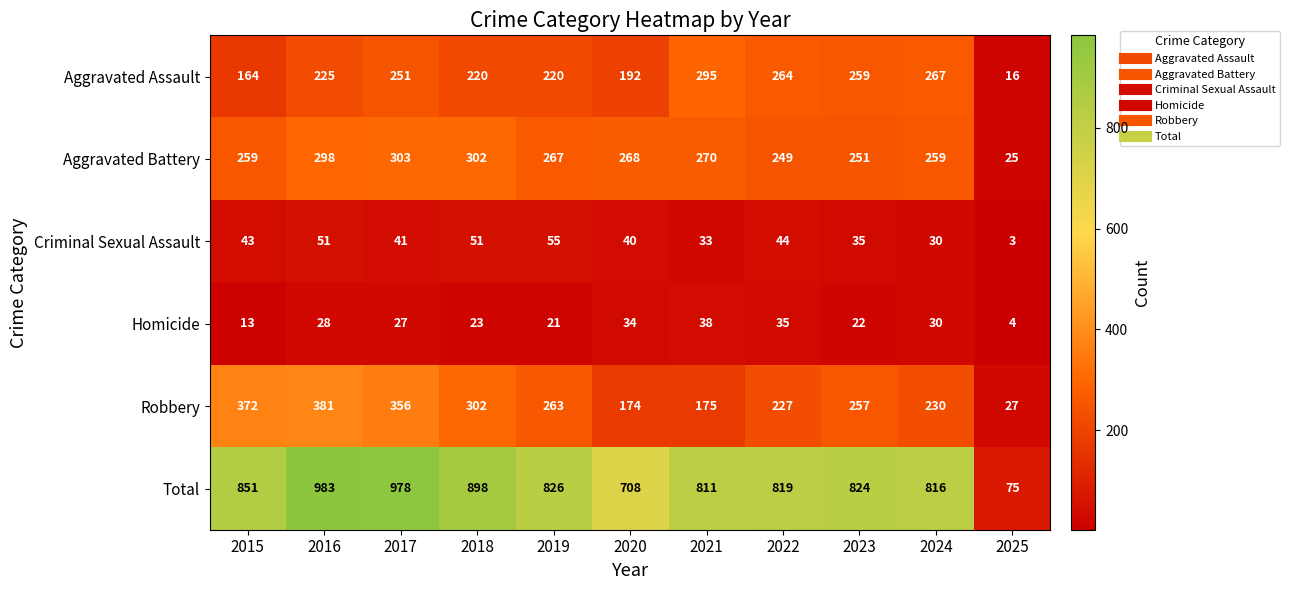

How many data points does each series have?

11